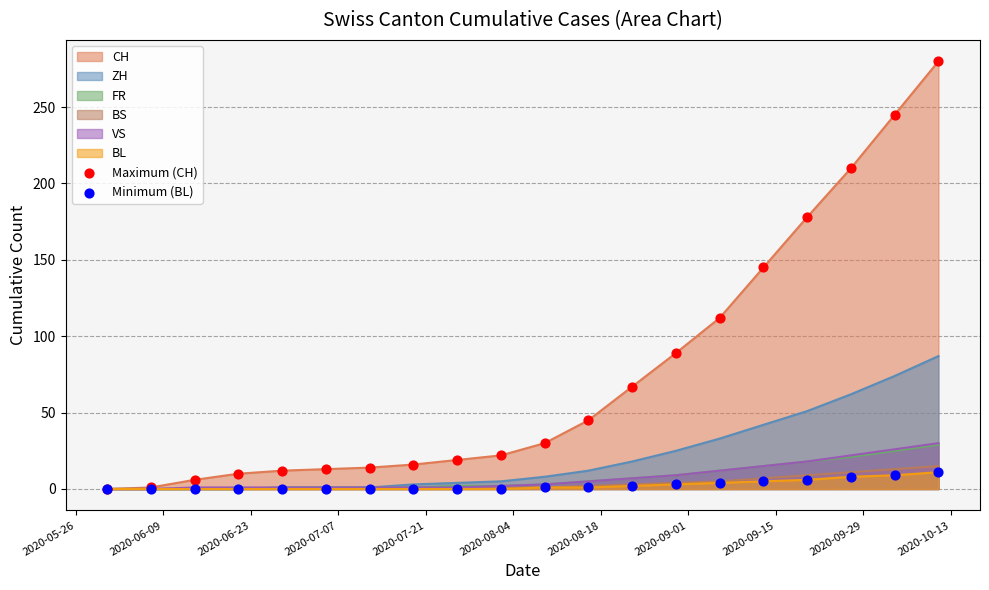

Which series has the largest total across all categories?

CH